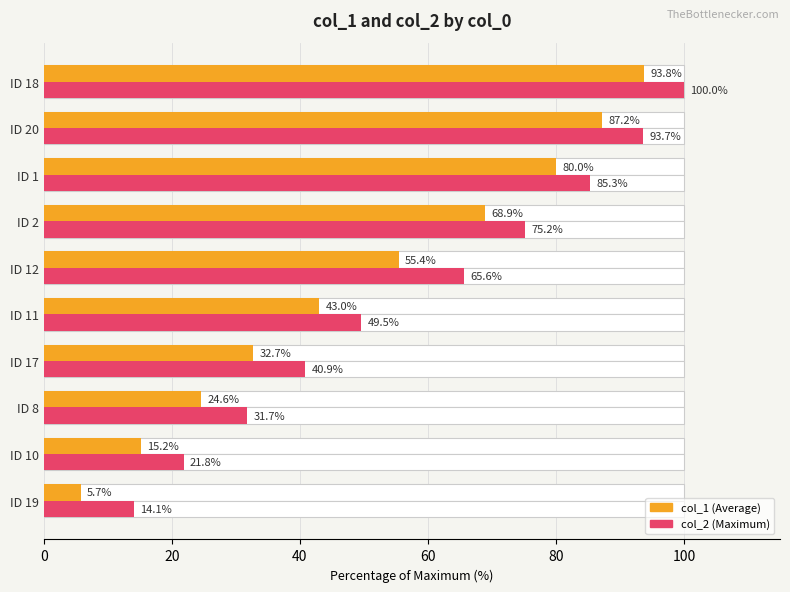

List the series in order of their overall mean, highest first.

col_2, col_1